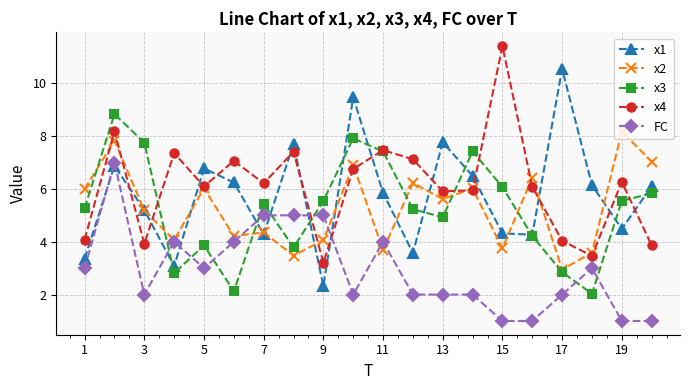

What is the maximum value for x3?

8.8